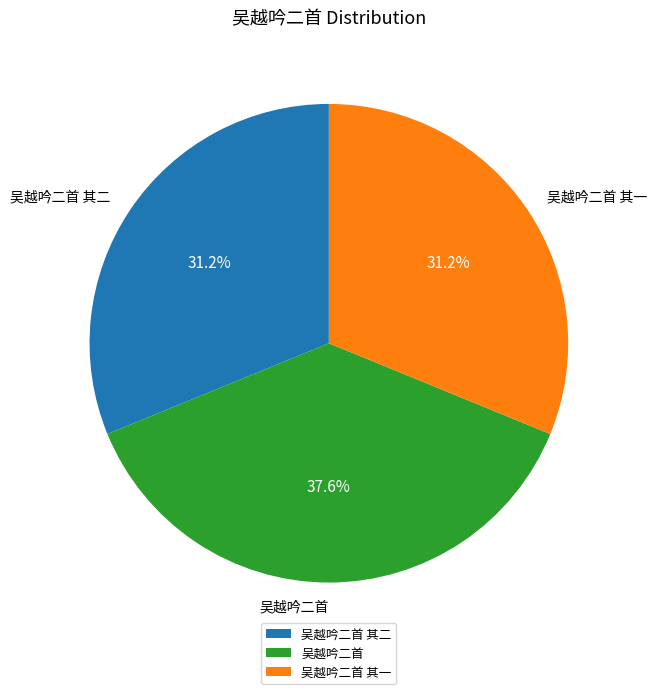

Count the number of slices in the pie.

3